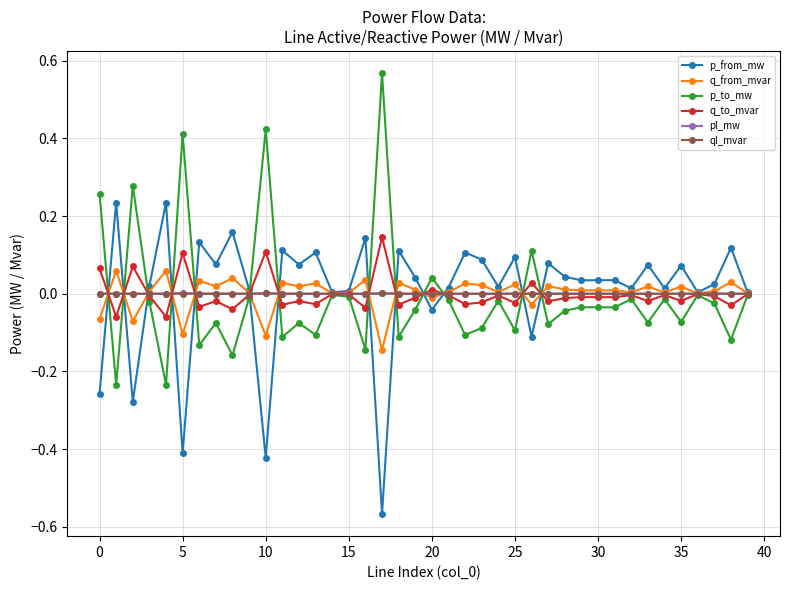

Does the chart display data point markers on the line(s)?

Yes